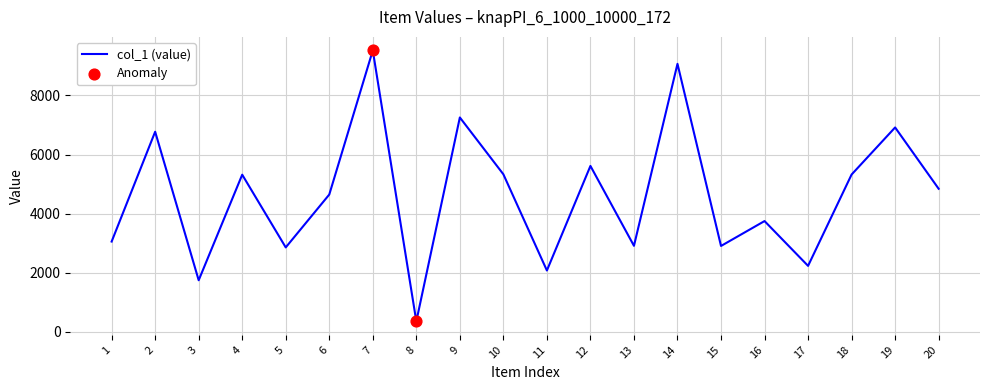

What is the greatest value displayed?

9525